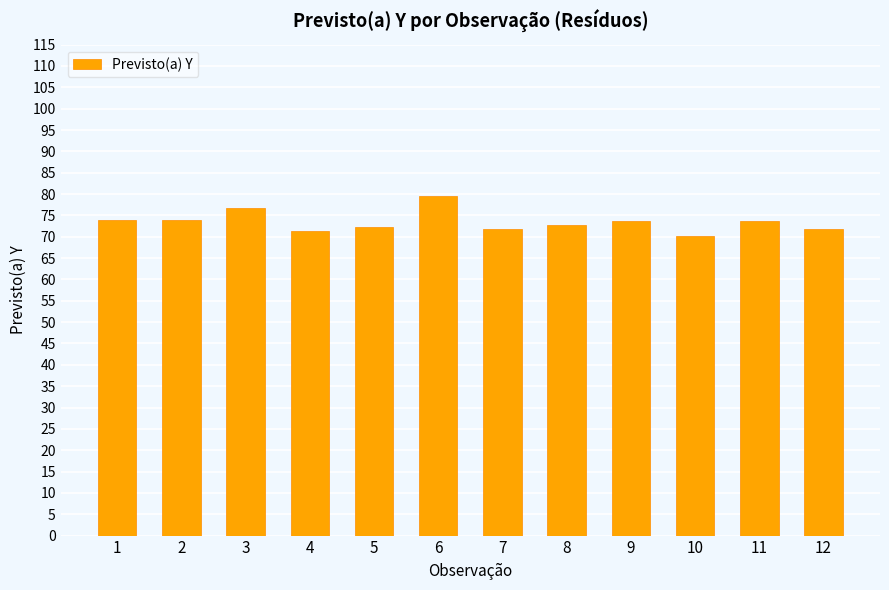

Is it true that the value at 5 is 43.5?

False